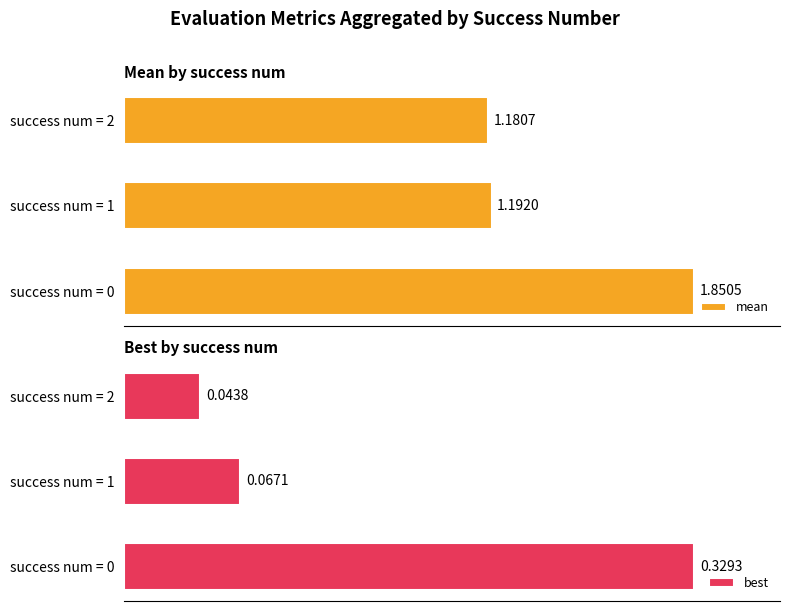

Rank the categories by mean value from highest to lowest.

success num = 0, success num = 1, success num = 2